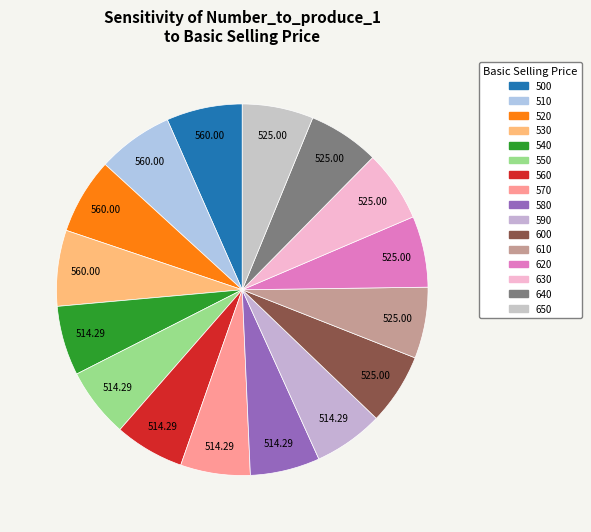

How many slices are in this pie chart?

16